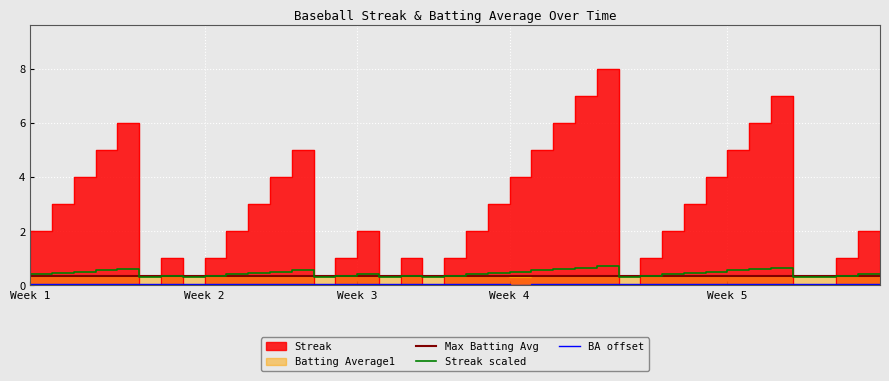

What is the value of the Batting Average1 point at the 36th from the left?

0.4